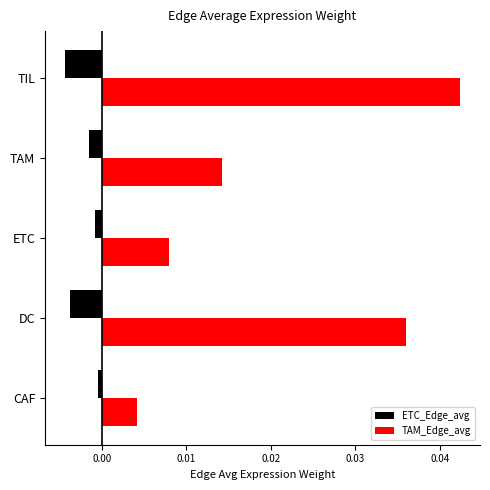

Which series changed the most between DC and ETC?

TAM_Edge_avg